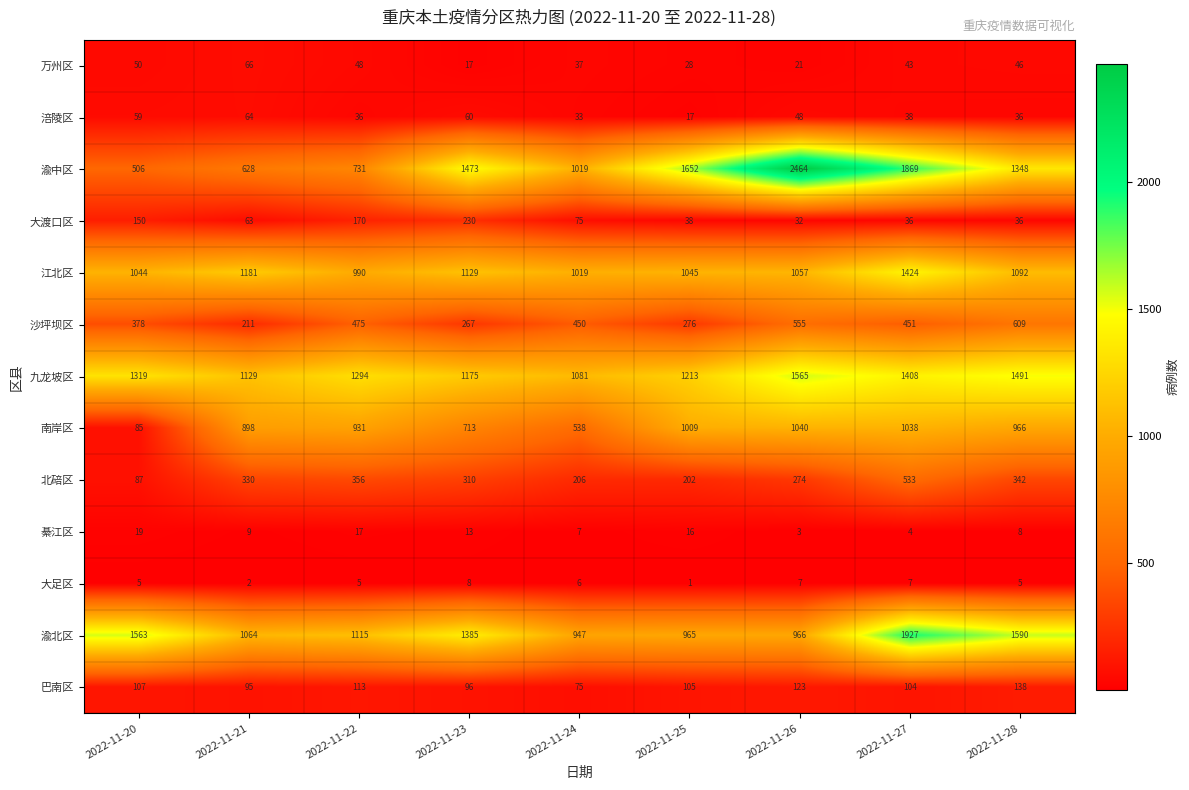

What is the difference between the highest and lowest values at 2022-11-24?

1075